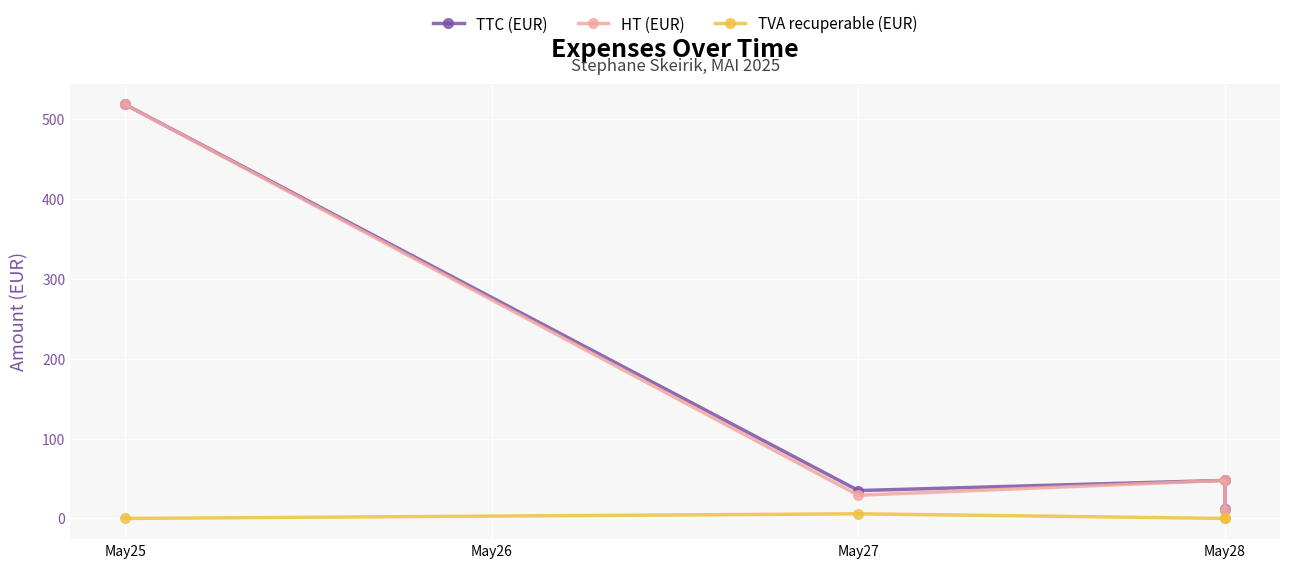

True or false: TVA recuperable (EUR) and TTC (EUR) cross at least once.

False